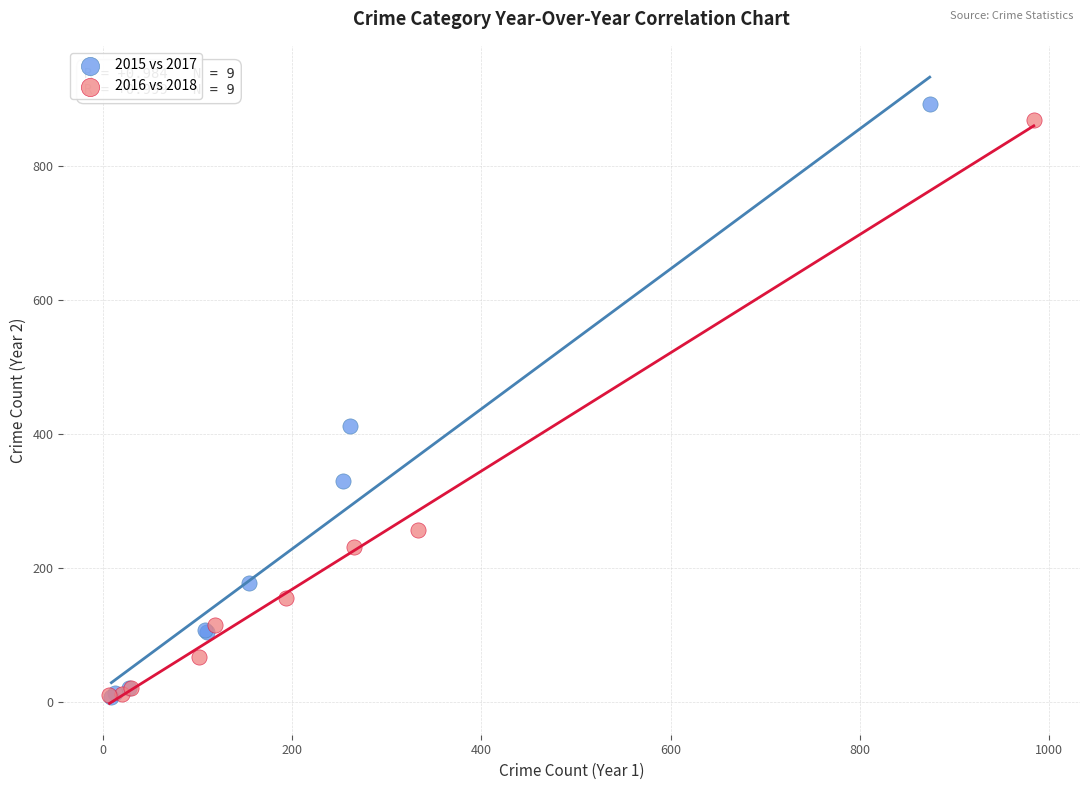

What are all the series names shown in the legend?

2015 vs 2017, 2016 vs 2018